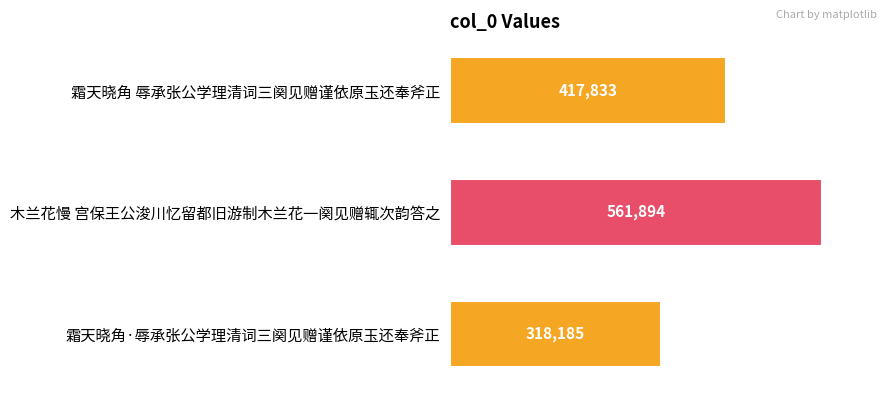

Rank the categories by value from lowest to highest.

霜天晓角·辱承张公学理清词三阕见赠谨依原玉还奉斧正, 霜天晓角 辱承张公学理清词三阕见赠谨依原玉还奉斧正, 木兰花慢 宫保王公浚川忆留都旧游制木兰花一阕见赠辄次韵答之